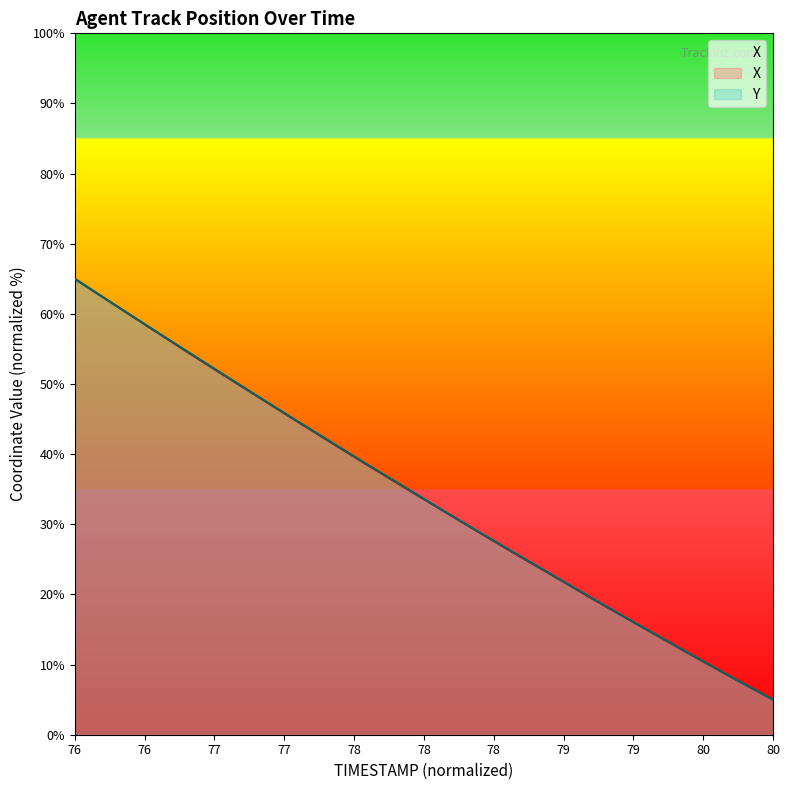

Which series changed the most between 76.5 and 77.0?

Y